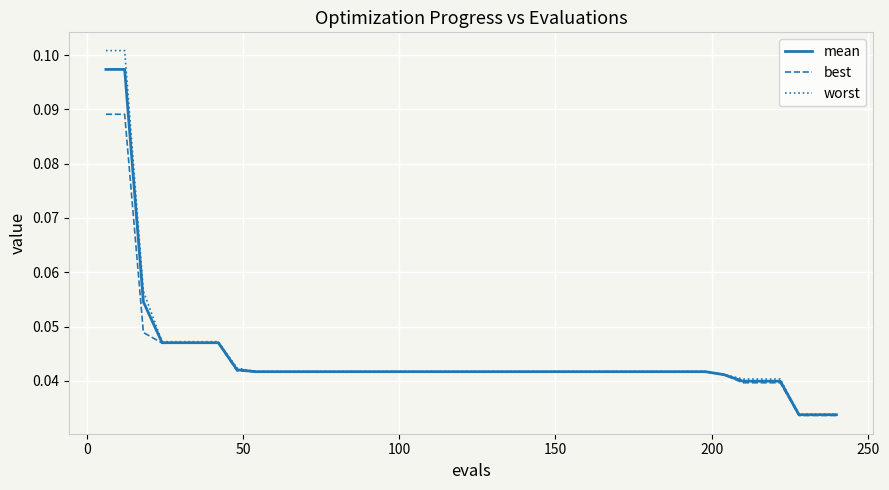

How many series are shown in this chart?

3